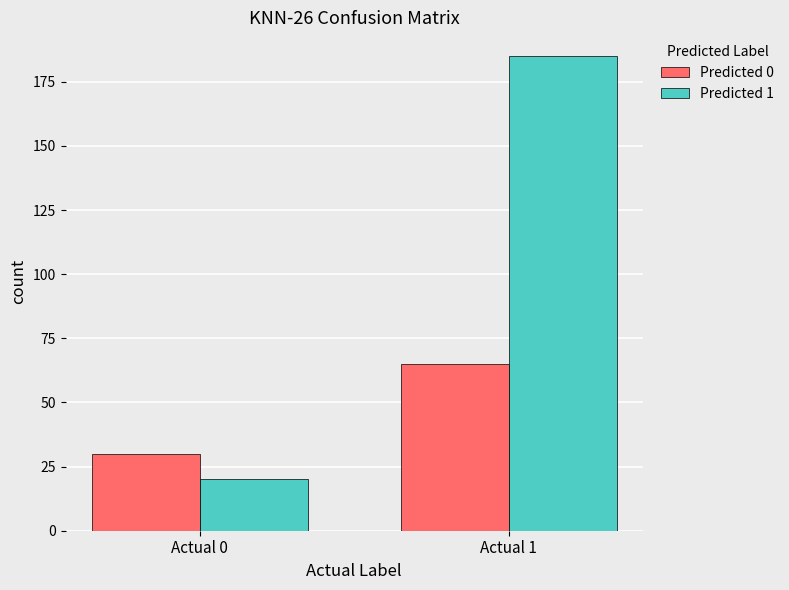

Reading right to left, extract all data points from this chart.

Predicted 0: Actual 1=65	Actual 0=30
Predicted 1: Actual 1=185	Actual 0=20